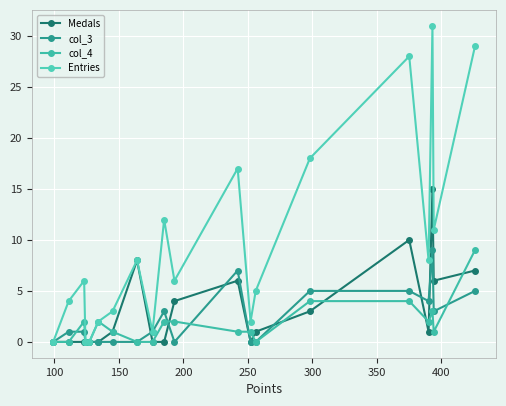

In col_3, how many points are lower than both neighbors (excluding endpoints)?

3